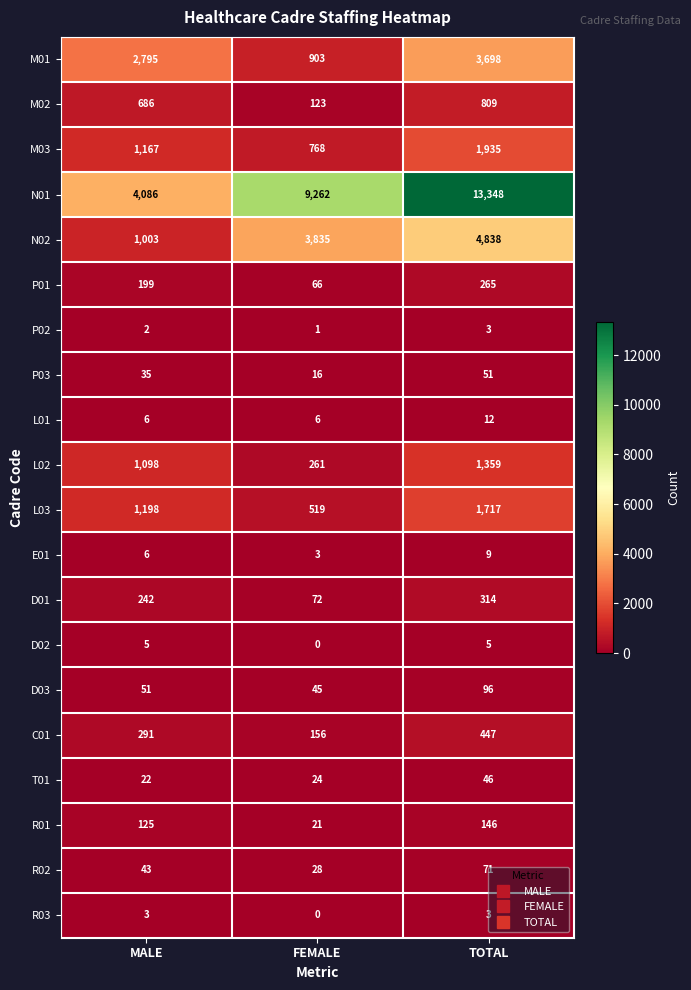

At which label is R02 closest to 49?

MALE